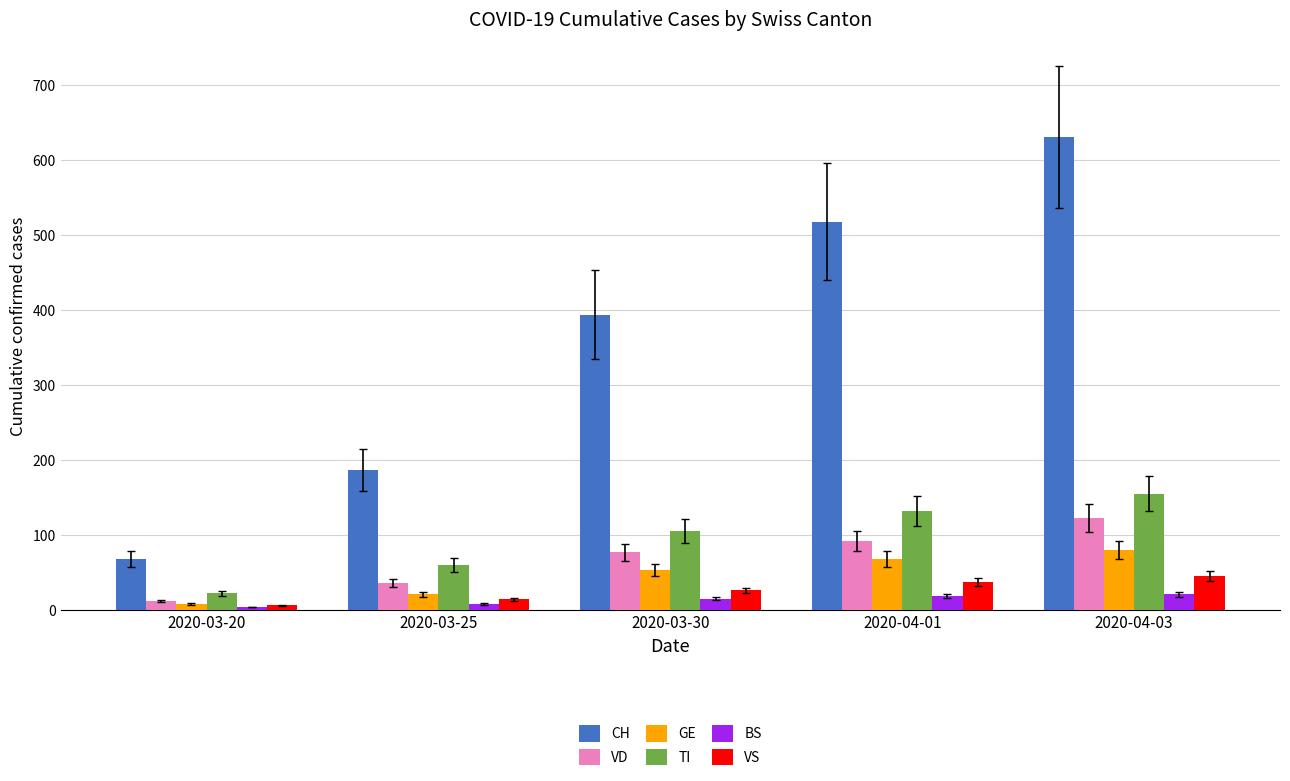

What is the maximum value for VS?

45